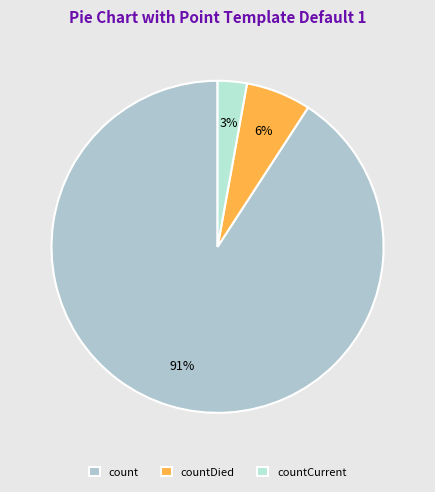

Rank the categories by value from highest to lowest.

count, countDied, countCurrent